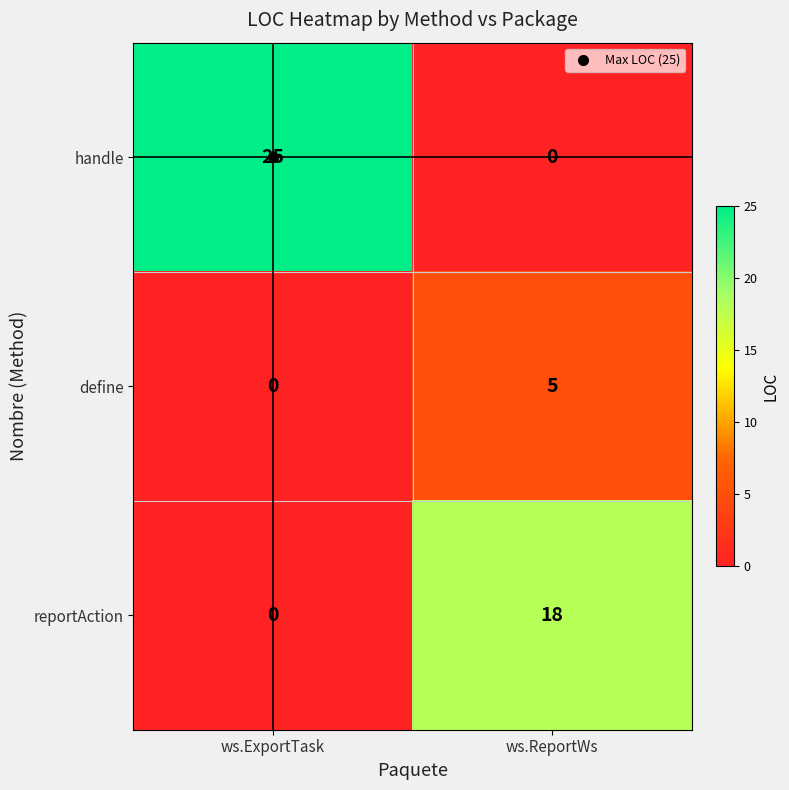

At how many categories does at least one series exceed 5?

2